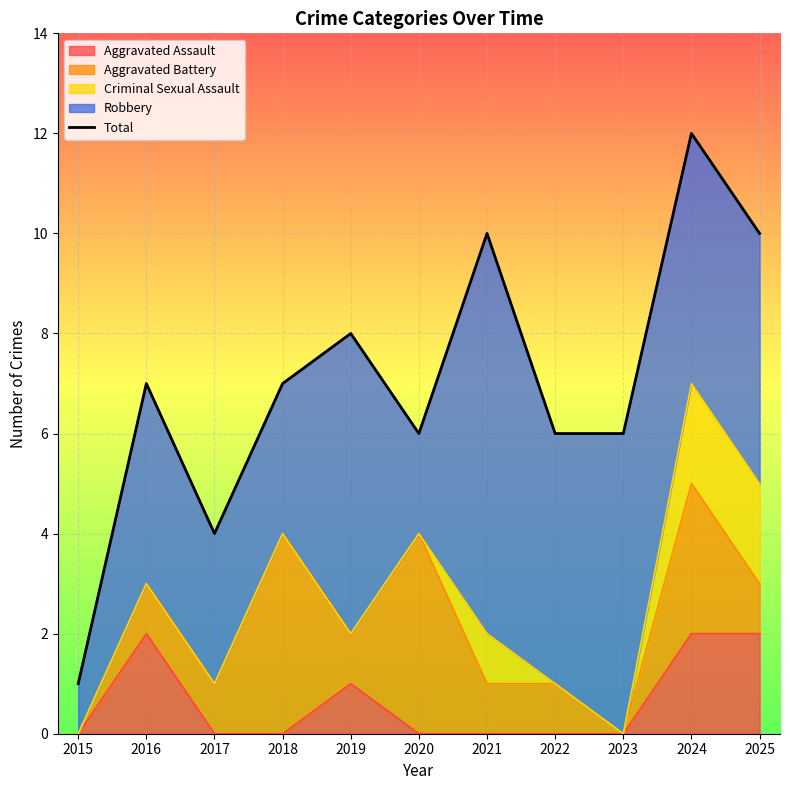

True or false: the data shows 0 at 2015.

False